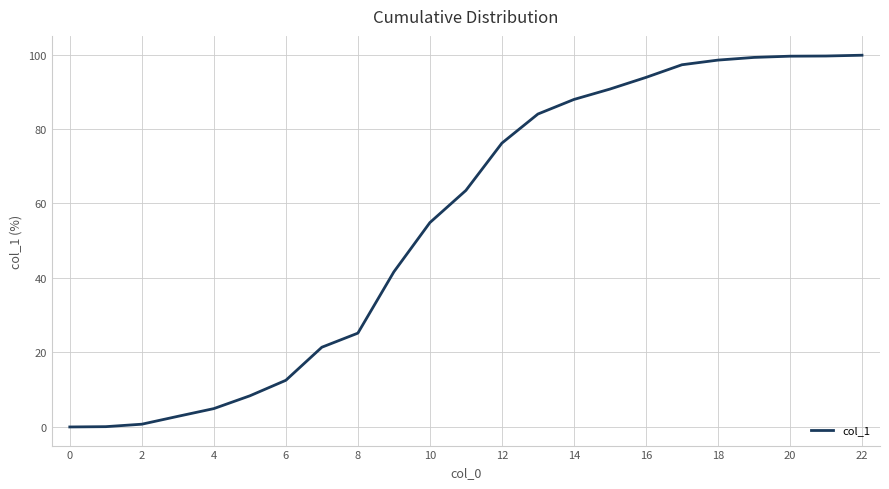

Does the chart display data point markers on the line(s)?

No